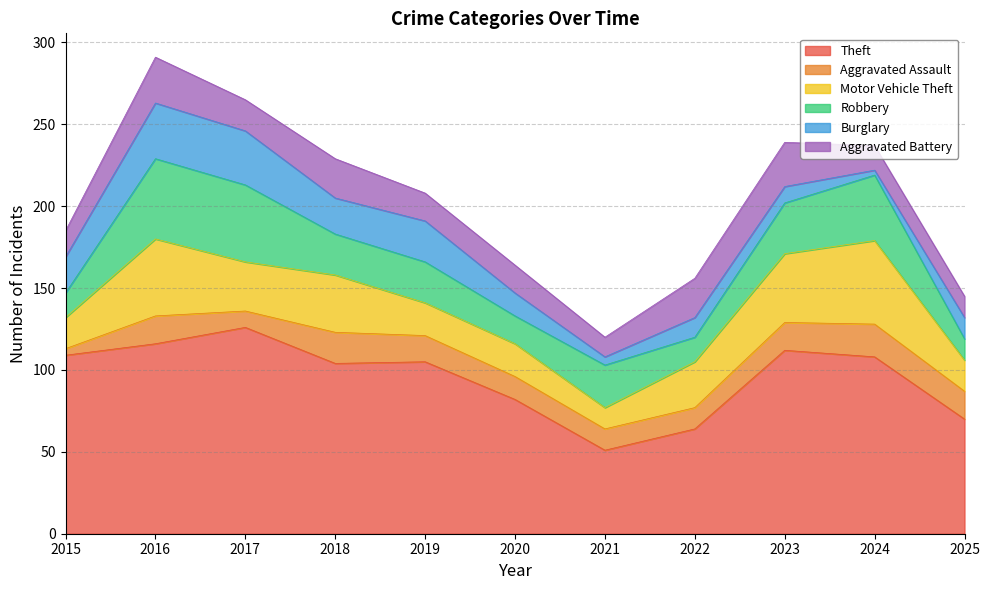

At which category does Aggravated Assault reach its first local valley?

2017